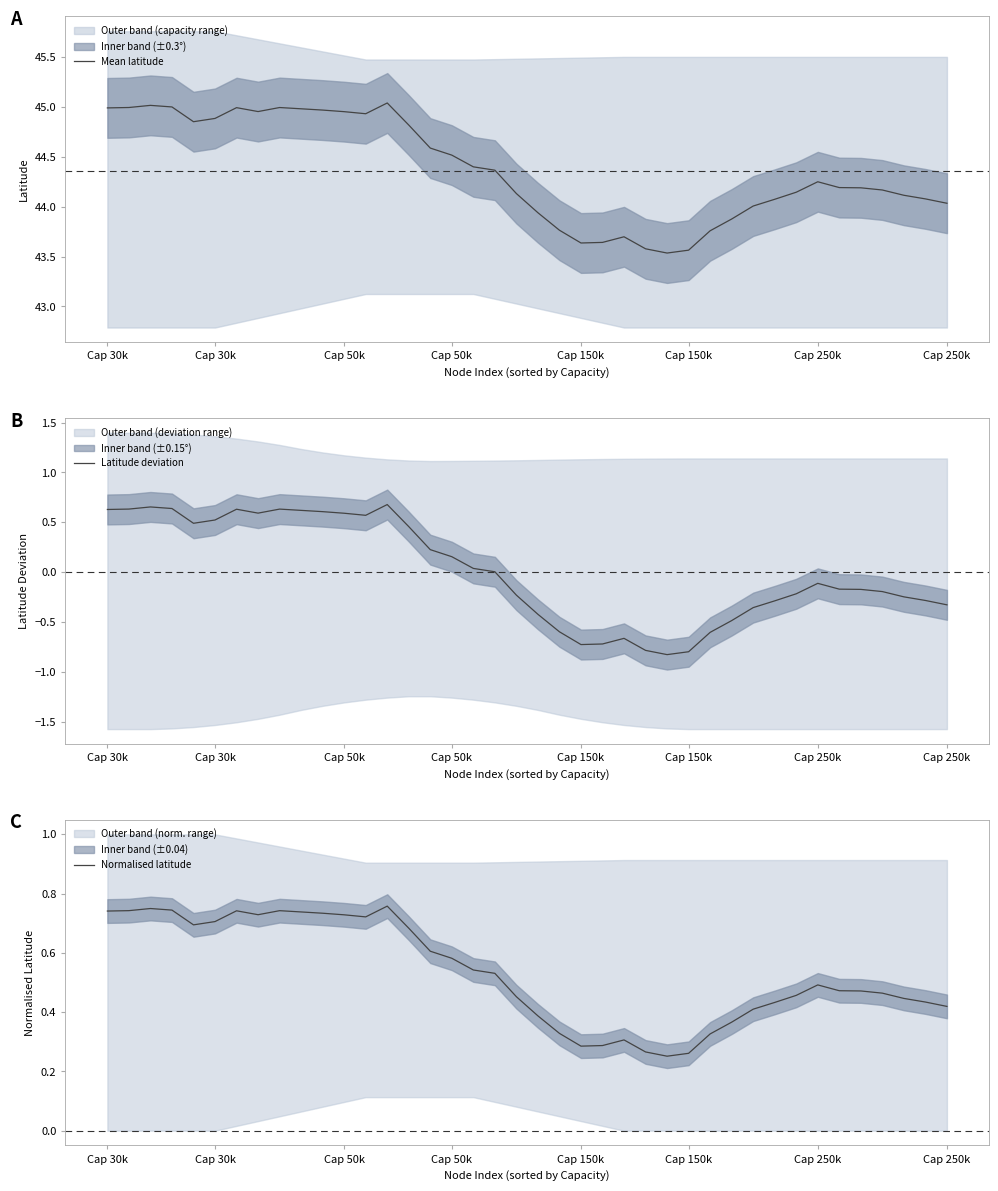

Reading right to left, what are all the values shown in this chart?

Mean latitude: 44.0	44.1	44.1	44.2	44.2	44.2	44.3	44.1	44.1	44.0	43.9	43.8	43.6	43.5	43.6	43.7	43.6	43.6	43.8	43.9	44.1	44.4	44.4	44.5	44.6	44.8	45.0	44.9	45.0	45.0	45.0	45.0	45.0	45.0	44.9	44.9	45.0	45.0	45.0	45.0
Latitude deviation: -0.3	-0.3	-0.2	-0.2	-0.2	-0.2	-0.1	-0.2	-0.3	-0.4	-0.5	-0.6	-0.8	-0.8	-0.8	-0.7	-0.7	-0.7	-0.6	-0.4	-0.2	0.0	0.0	0.2	0.2	0.5	0.7	0.6	0.6	0.6	0.6	0.6	0.6	0.6	0.5	0.5	0.6	0.7	0.6	0.6
Normalised latitude: 0.4	0.4	0.4	0.5	0.5	0.5	0.5	0.5	0.4	0.4	0.4	0.3	0.3	0.3	0.3	0.3	0.3	0.3	0.3	0.4	0.5	0.5	0.5	0.6	0.6	0.7	0.8	0.7	0.7	0.7	0.7	0.7	0.7	0.7	0.7	0.7	0.7	0.7	0.7	0.7